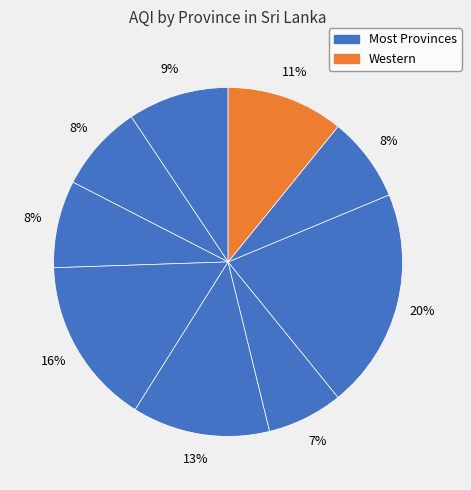

How many slices are in this pie chart?

9